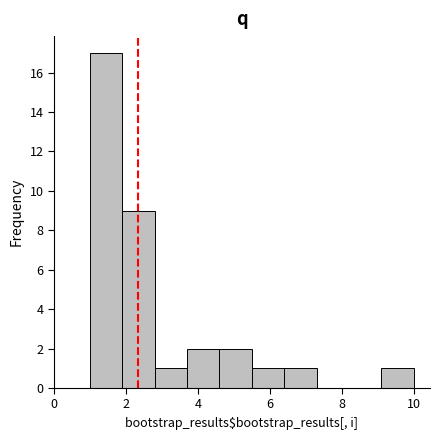

Which range on the x-axis has the tallest bar?

1.0 to 1.9